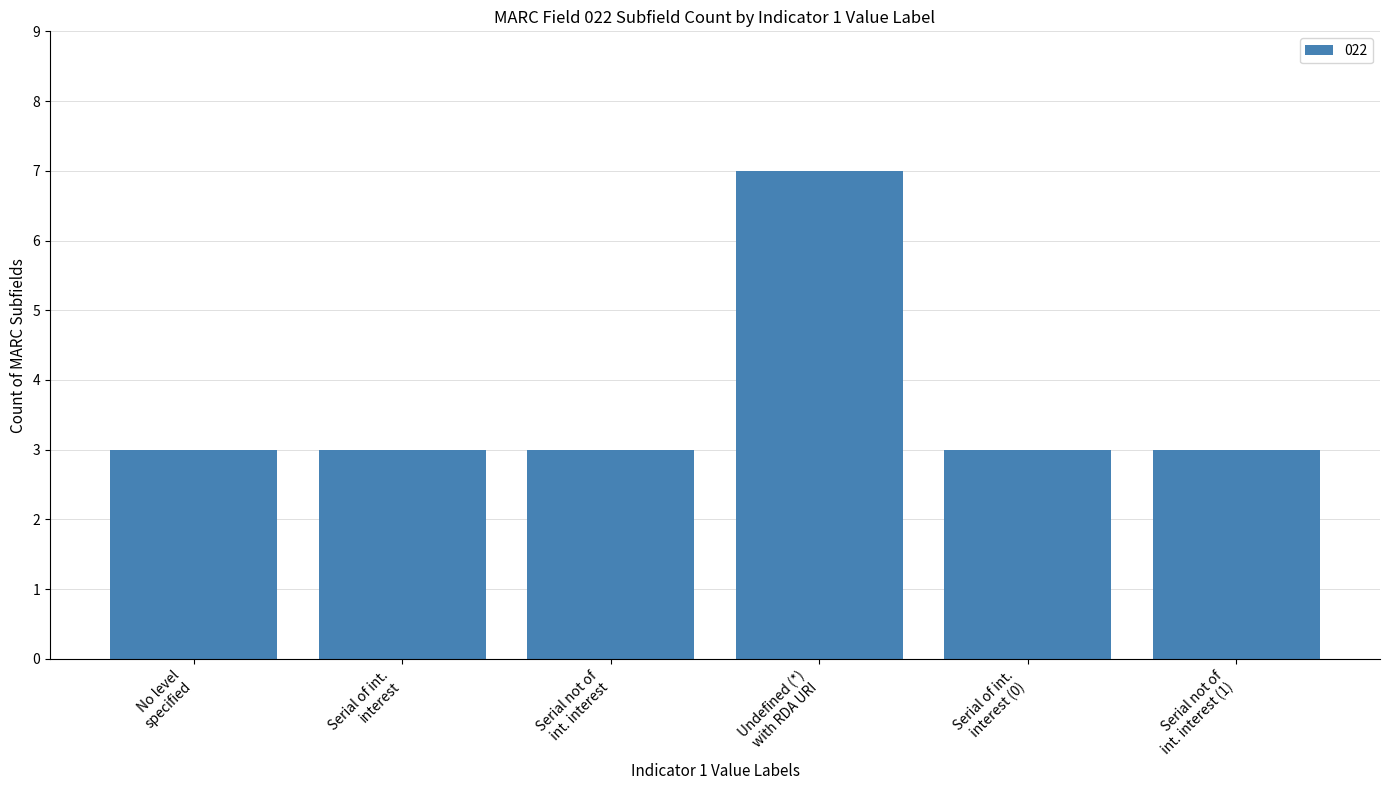

How many data points does each series have?

6